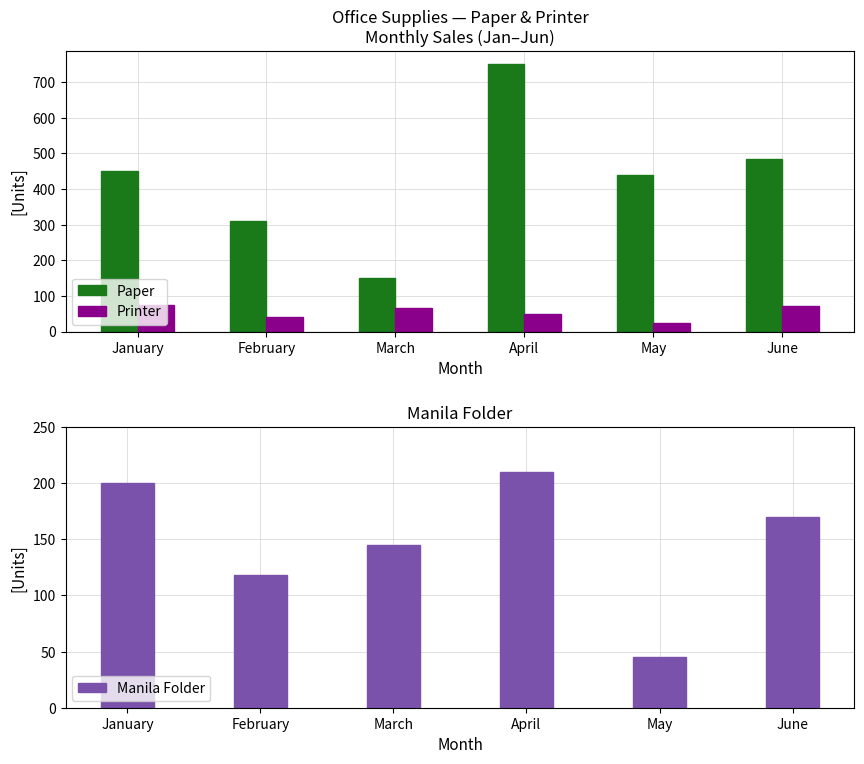

How many values in the Paper series are below 450?

3